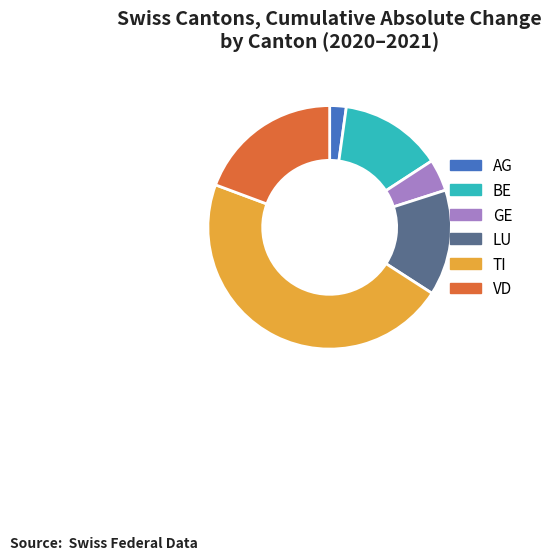

Which category has the biggest portion of the pie?

TI